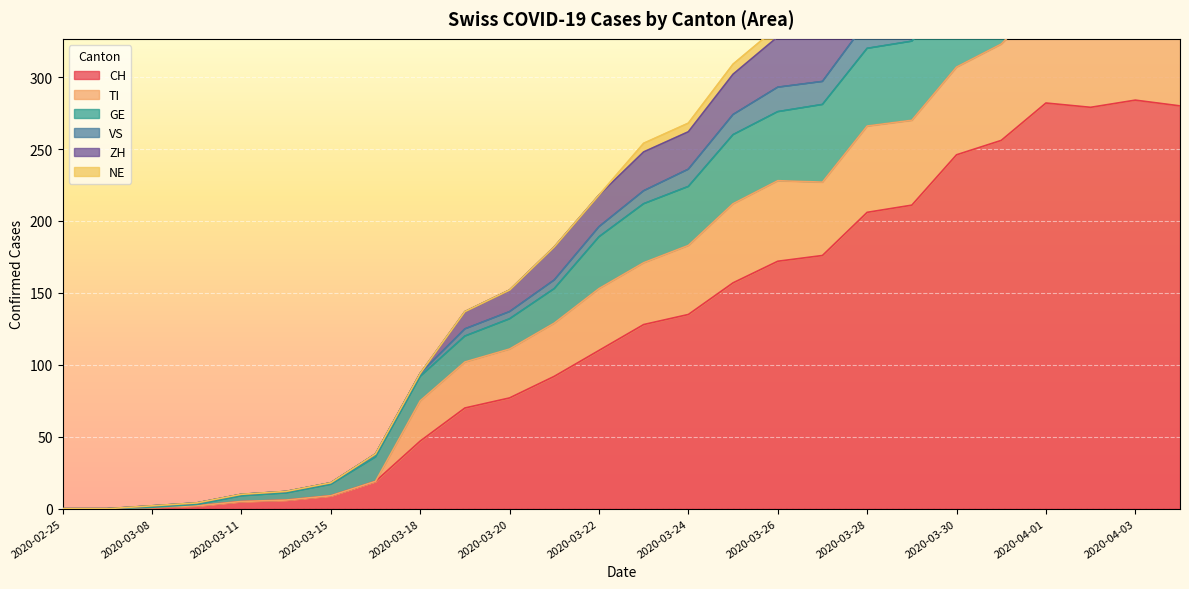

Where is VS nearest to the value 249?

2020-03-23